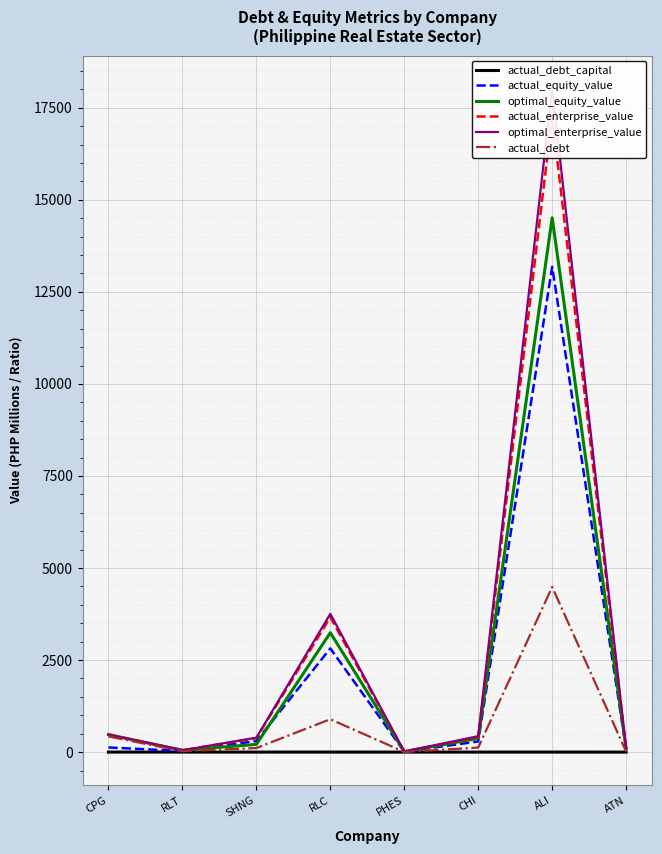

Which series has the widest spread of values?

optimal_enterprise_value